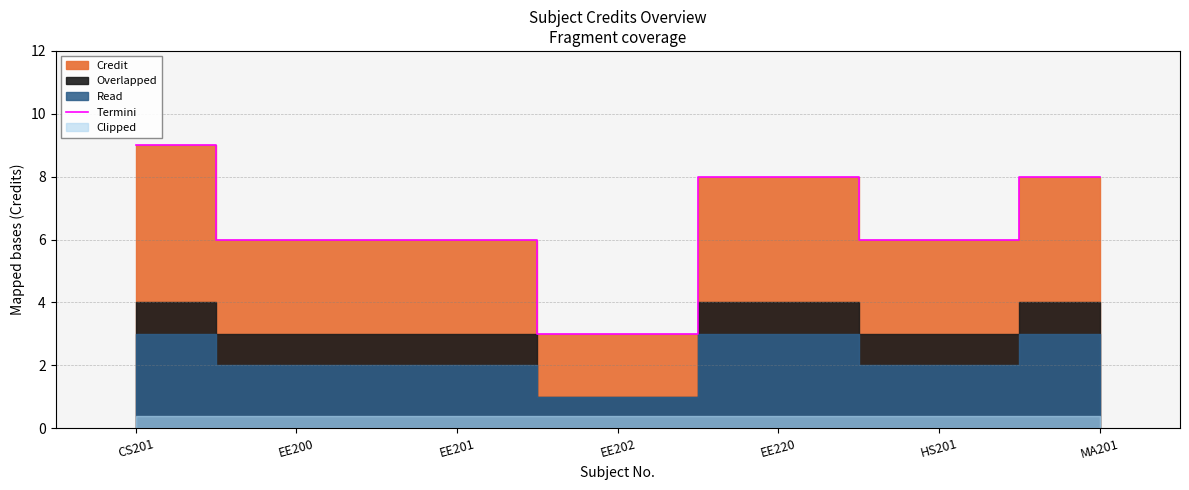

What is the label of the 7th point from the left?

MA201